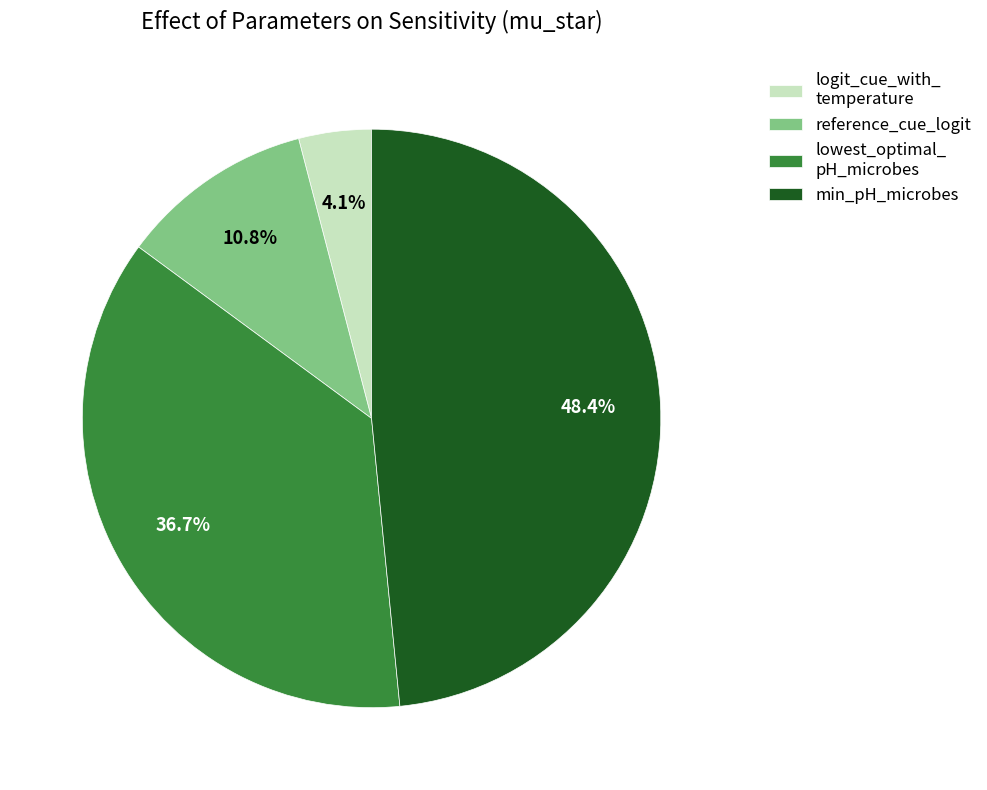

What percentage do min_pH_microbes and lowest_optimal_ pH_microbes together represent?

85.1%